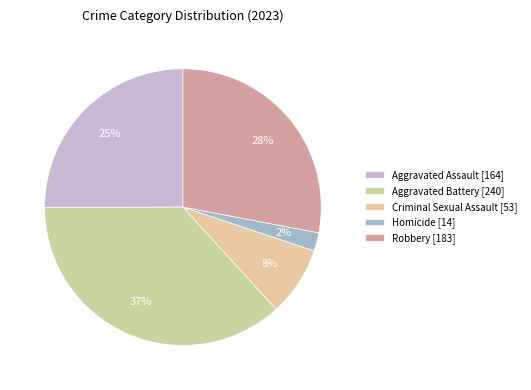

Is it true that Aggravated Assault is 34% of the pie?

False